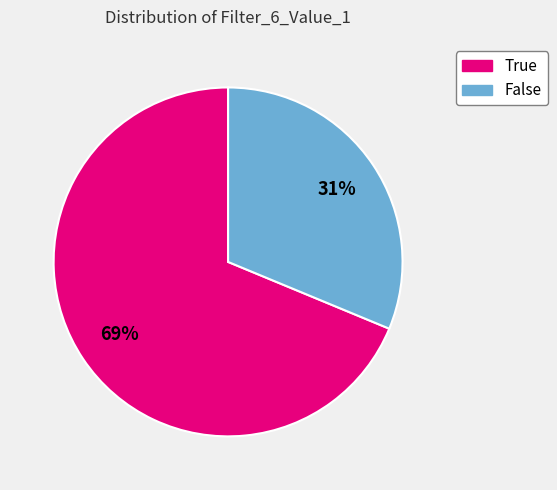

Which slice is the smallest?

False